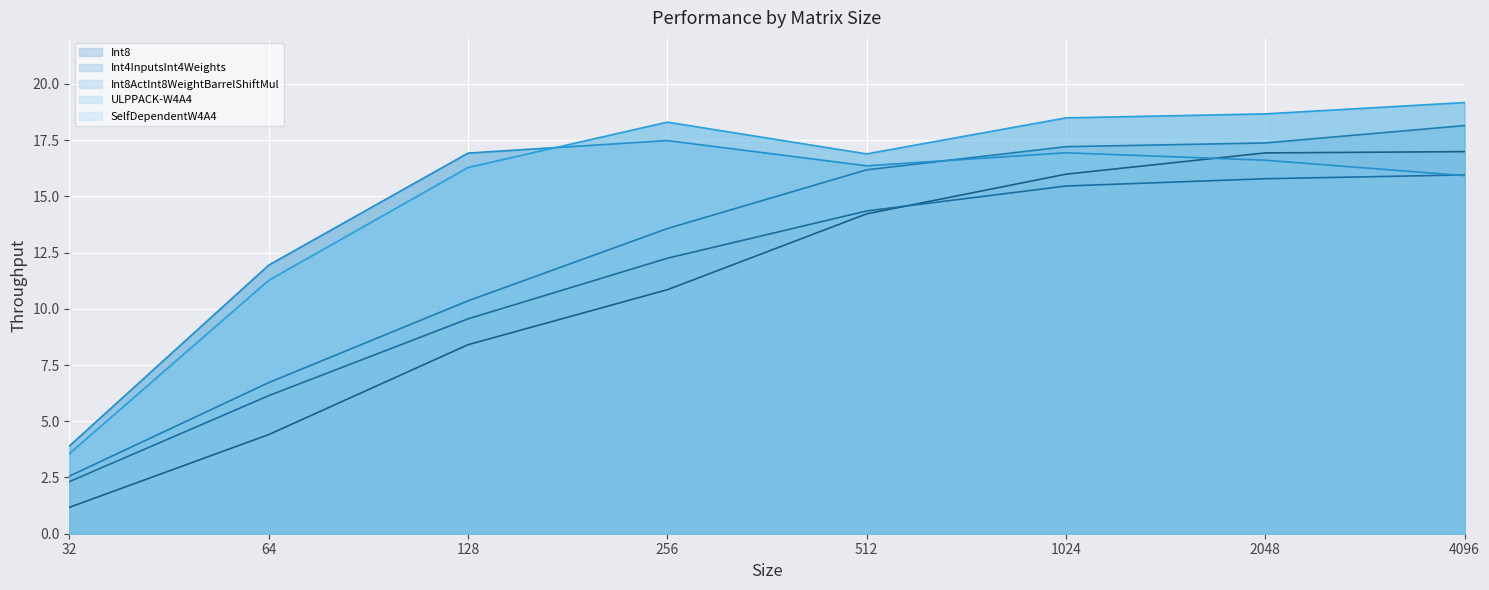

Between 2048 and 4096, which series saw the biggest shift?

Int8ActInt8WeightBarrelShiftMul